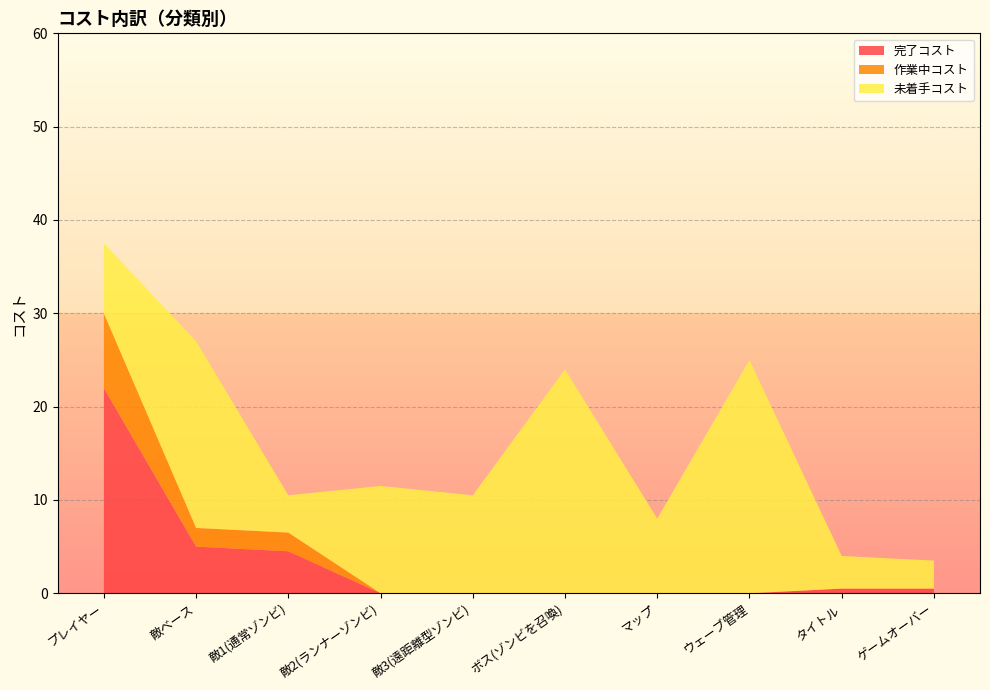

Reading right to left, list all the values displayed in this chart.

完了コスト: ゲームオーバー=0.5	タイトル=0.5	ウェーブ管理=0.0	マップ=0.0	ボス(ゾンビを召喚)=0.0	敵3(遠距離型ゾンビ)=0.0	敵2(ランナーゾンビ)=0.0	敵1(通常ゾンビ)=4.5	敵ベース=5.0	プレイヤー=22.0
作業中コスト: ゲームオーバー=0.0	タイトル=0.0	ウェーブ管理=0.0	マップ=0.0	ボス(ゾンビを召喚)=0.0	敵3(遠距離型ゾンビ)=0.0	敵2(ランナーゾンビ)=0.0	敵1(通常ゾンビ)=2.0	敵ベース=2.0	プレイヤー=8.0
未着手コスト: ゲームオーバー=3.0	タイトル=3.5	ウェーブ管理=25.0	マップ=8.0	ボス(ゾンビを召喚)=24.0	敵3(遠距離型ゾンビ)=10.5	敵2(ランナーゾンビ)=11.5	敵1(通常ゾンビ)=4.0	敵ベース=20.0	プレイヤー=7.5